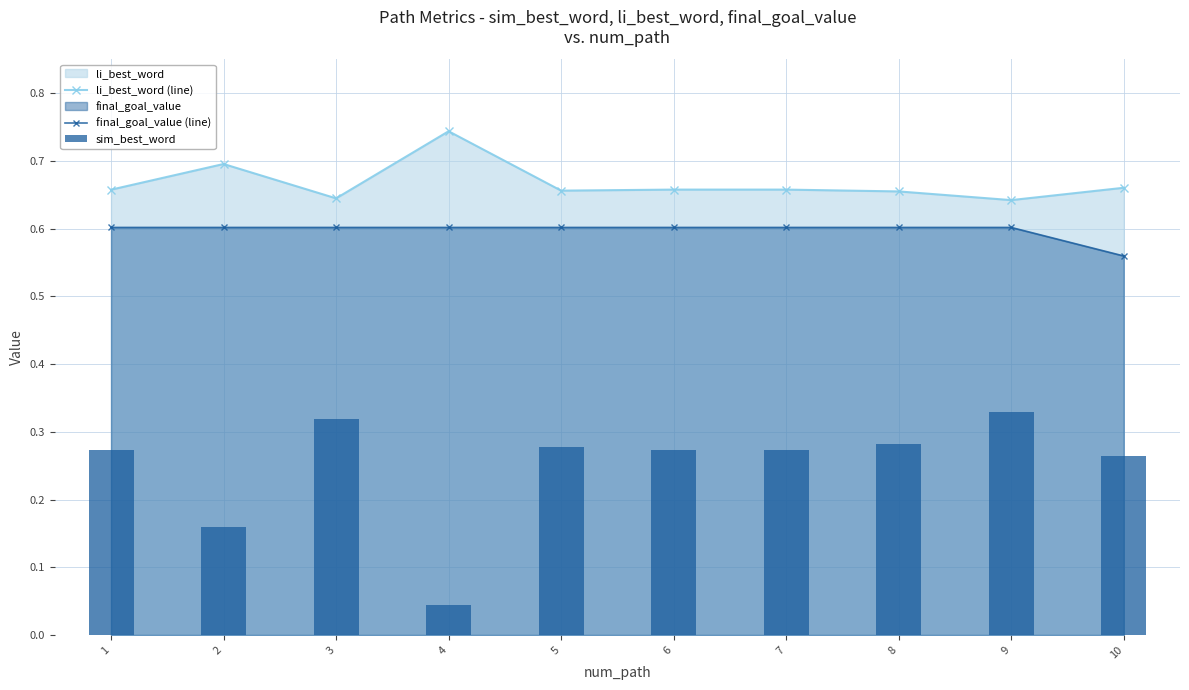

Is the value of li_best_word (line) at 6 greater than the value of sim_best_word at 5?

Yes